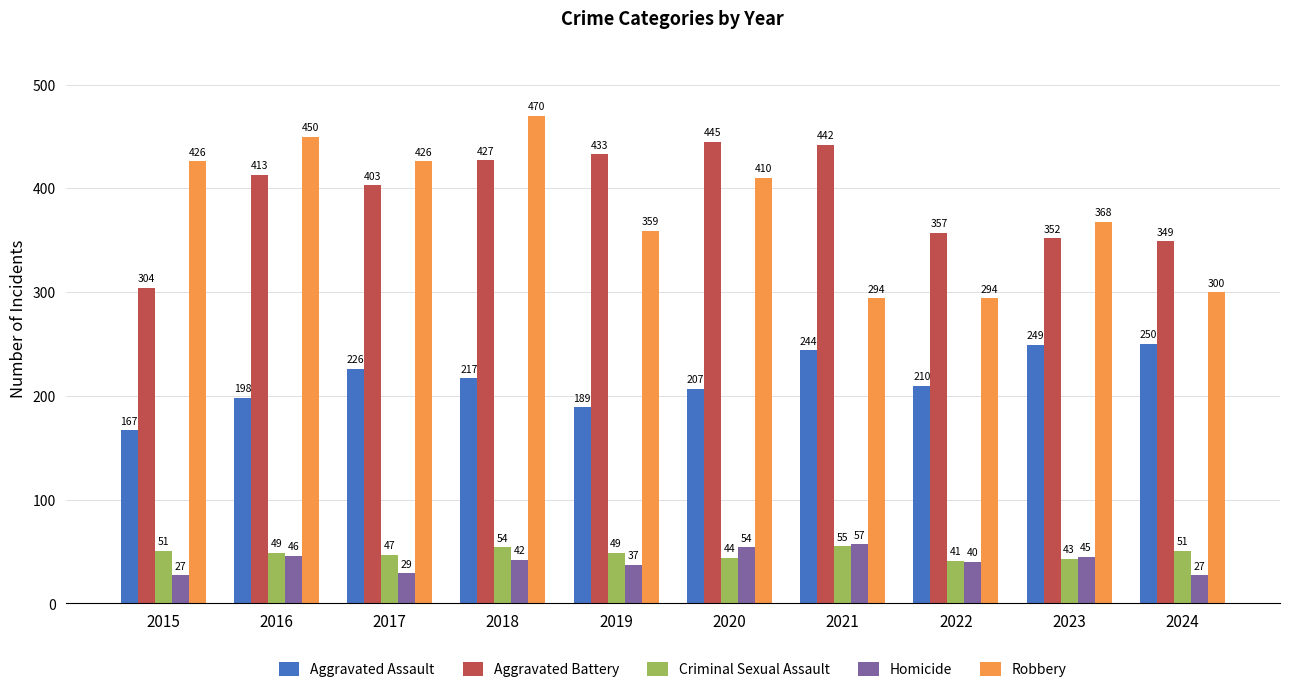

What are all the series names shown in the legend?

Aggravated Assault, Aggravated Battery, Criminal Sexual Assault, Homicide, Robbery